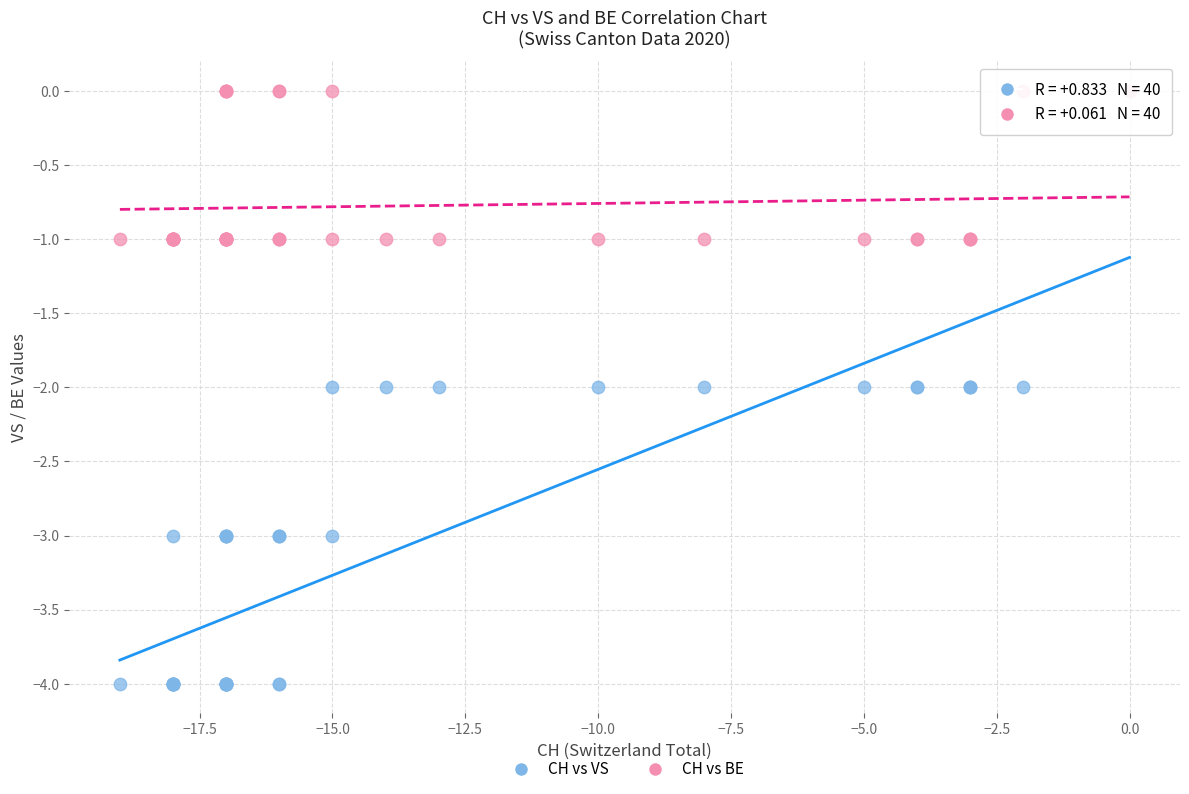

Which series has the widest spread of Y values?

CH vs VS